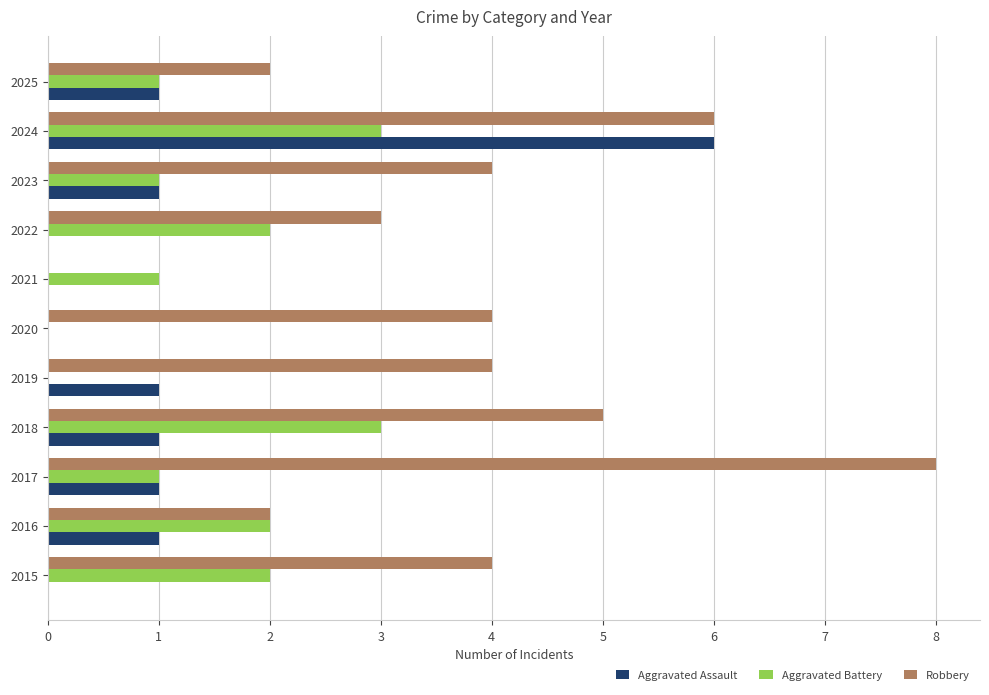

Which series changed the most between 2018 and 2020?

Aggravated Battery